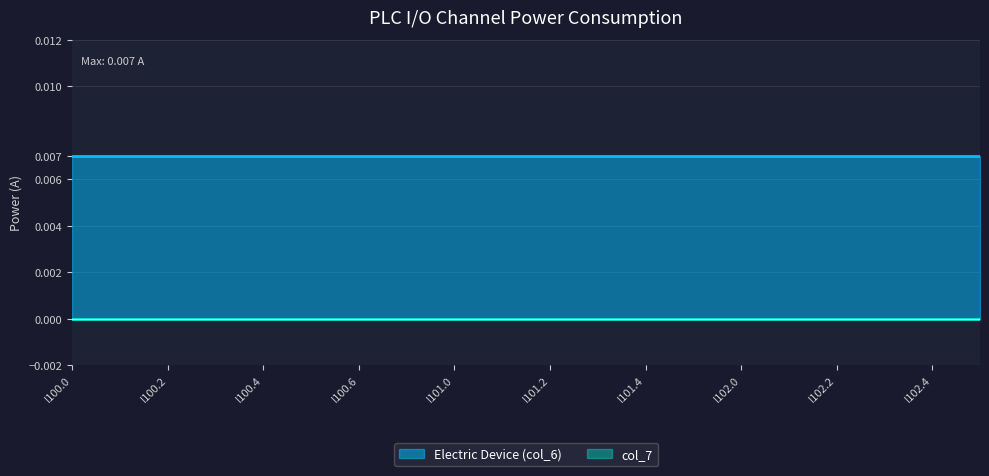

True or false: Electric Device (col_6) and col_7 cross at least once.

False